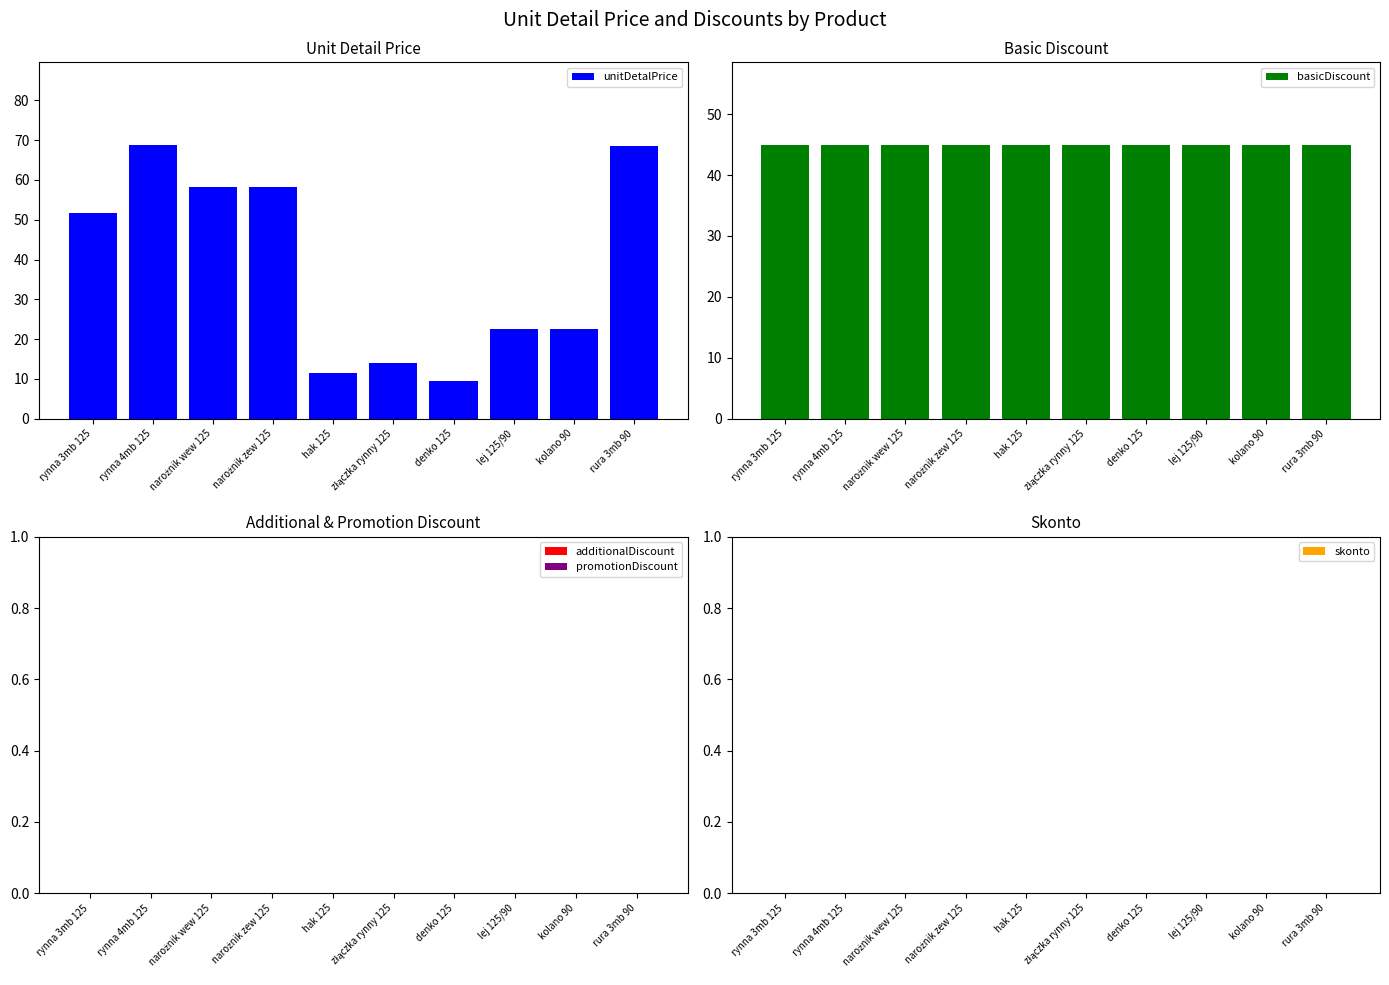

At which category is the sum across all series the highest?

rynna 4mb 125